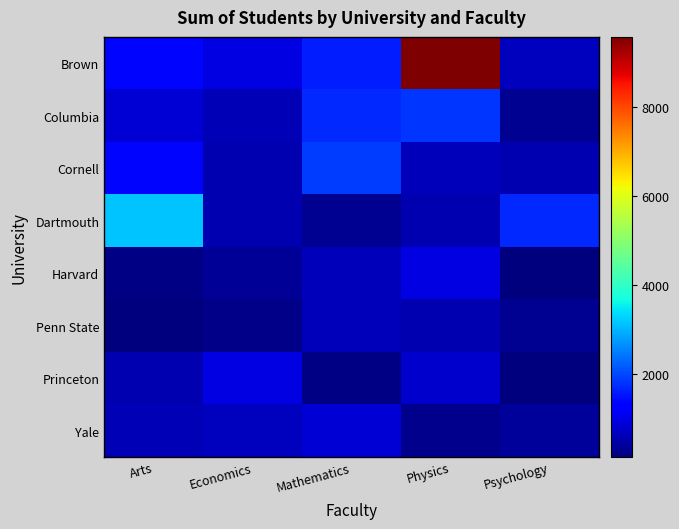

Reading left to right, what are all the values shown in this chart?

Brown: Arts=1358	Economics=972	Mathematics=1579	Physics=9567	Psychology=651
Columbia: Arts=849	Economics=608	Mathematics=1688	Physics=1793	Psychology=315
Cornell: Arts=1355	Economics=552	Mathematics=1889	Physics=618	Psychology=551
Dartmouth: Arts=3155	Economics=542	Mathematics=316	Physics=547	Psychology=1687
Harvard: Arts=173	Economics=346	Mathematics=615	Physics=948	Psychology=158
Penn State: Arts=135	Economics=234	Mathematics=632	Physics=568	Psychology=318
Princeton: Arts=561	Economics=972	Mathematics=193	Physics=784	Psychology=151
Yale: Arts=591	Economics=651	Mathematics=849	Physics=246	Psychology=357